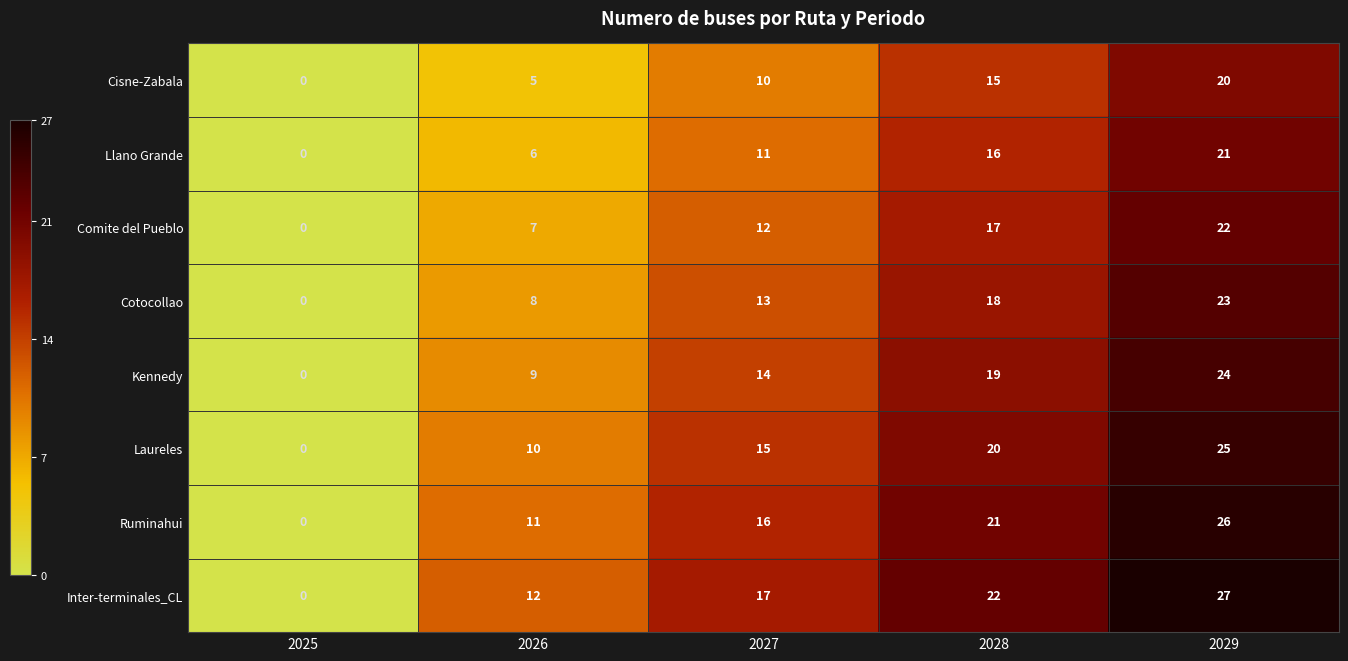

At 2029, list the series in order from smallest to largest.

Cisne-Zabala, Llano Grande, Comite del Pueblo, Cotocollao, Kennedy, Laureles, Ruminahui, Inter-terminales_CL